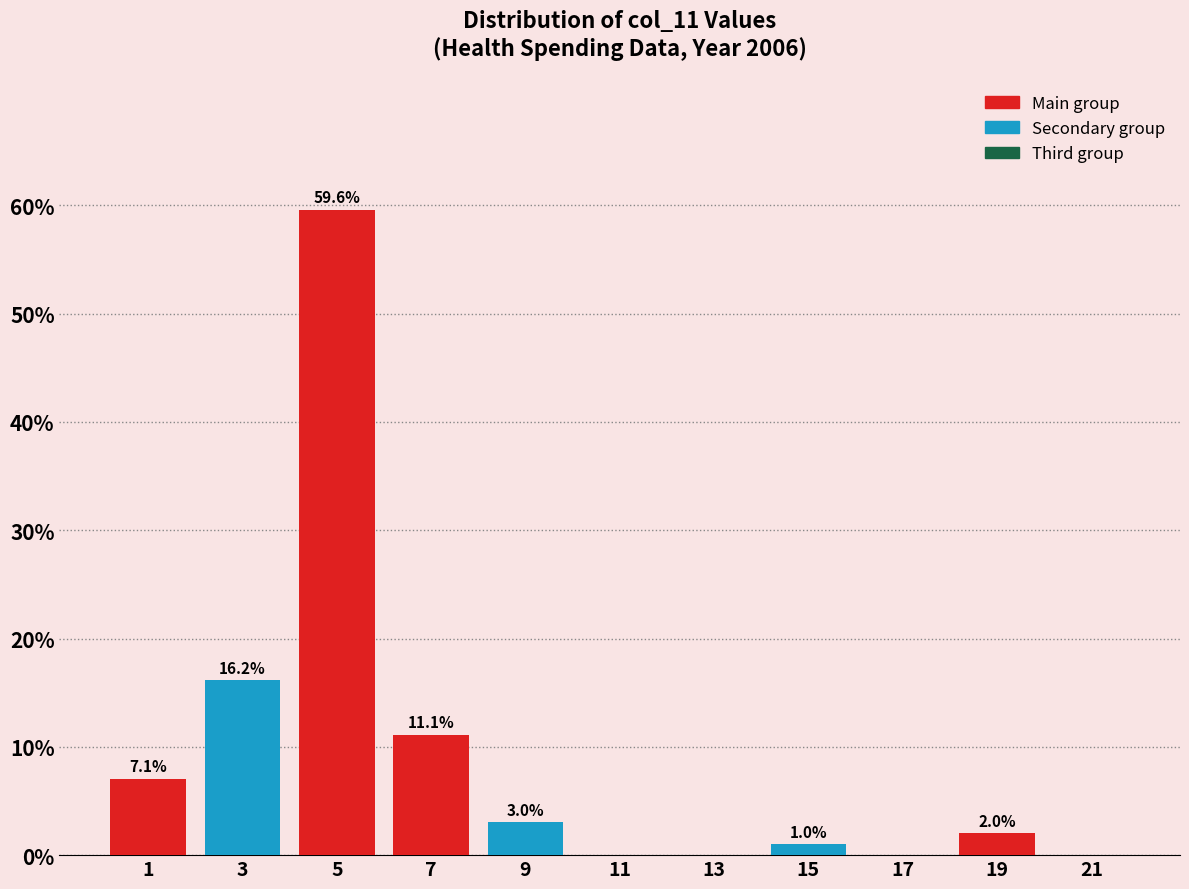

Over which range of the x-axis is the bar tallest?

4 to 6